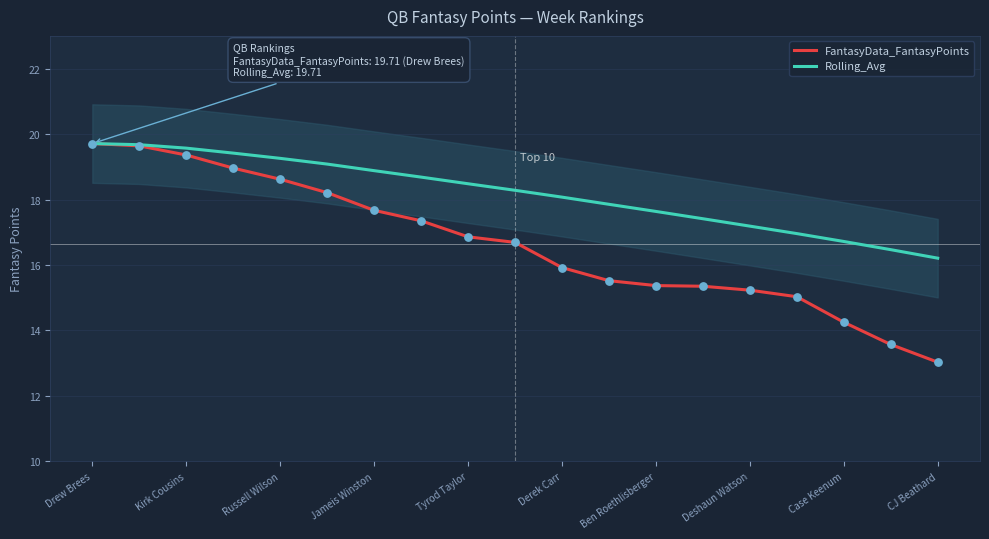

At which category is the sum across all series the highest?

Drew Brees